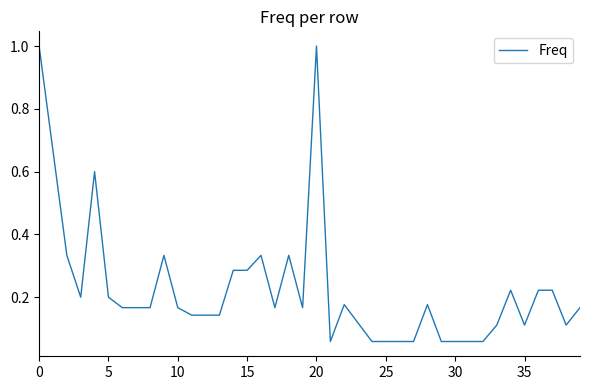

What is the difference between the maximum and minimum values?

0.9